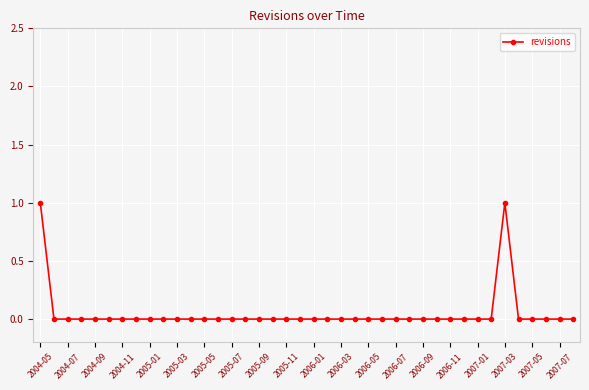

Reading right to left, extract all data points from this chart.

0	0	0	0	0	1	0	0	0	0	0	0	0	0	0	0	0	0	0	0	0	0	0	0	0	0	0	0	0	0	0	0	0	0	0	0	0	0	0	1